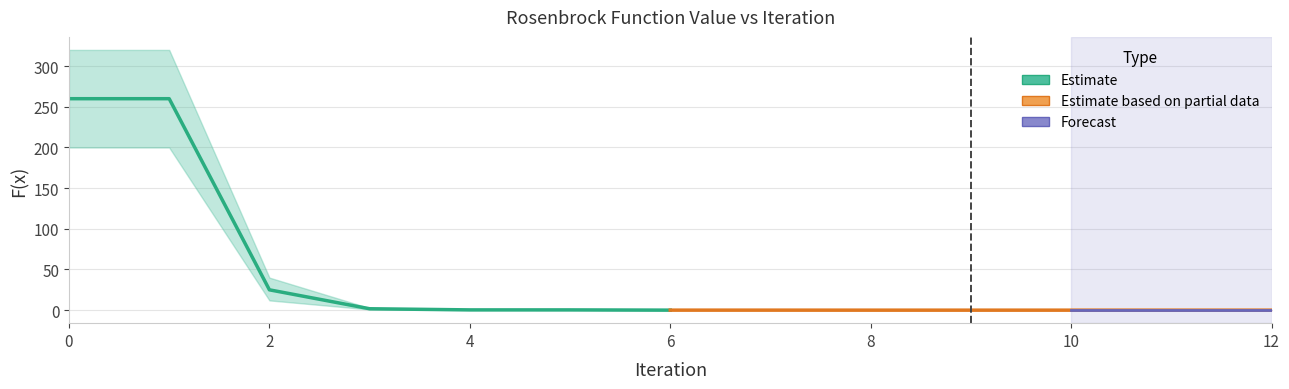

True or false: F_x_lower and F_x intersect in this chart.

False